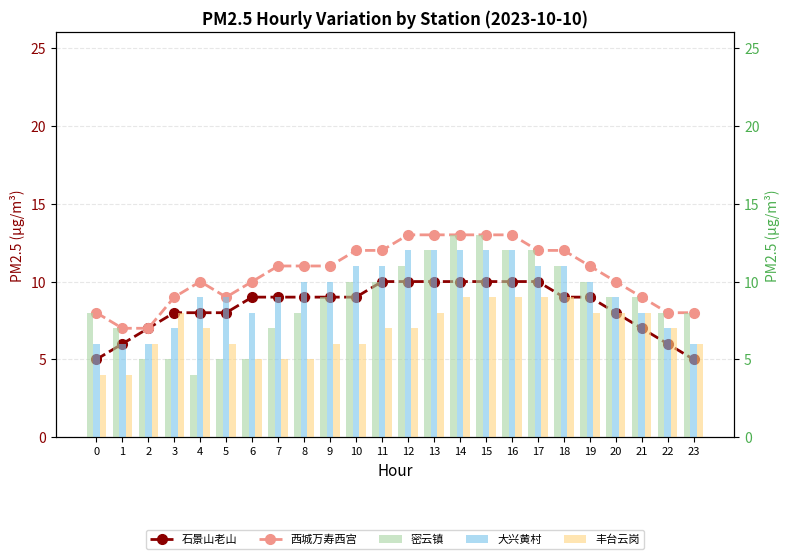

What is the spread (max minus min) of values at 9?

5